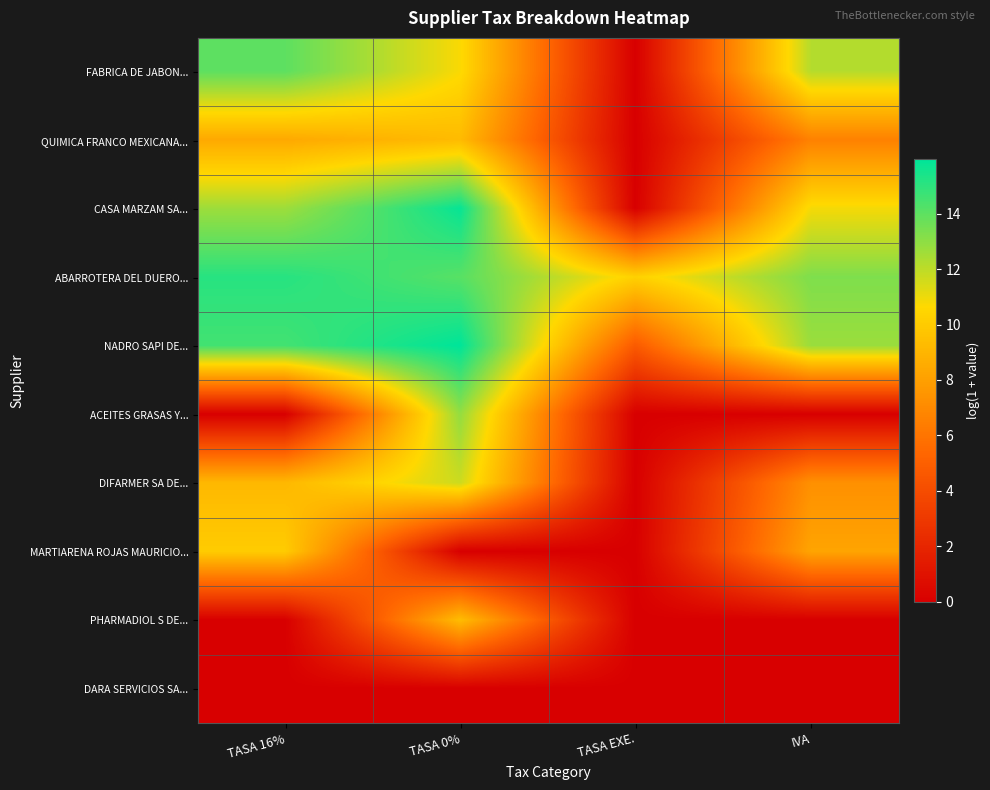

Reading right to left, what are all the values shown in this chart?

FABRICA DE JABON...: IVA=12.2	TASA EXE.=0.0	TASA 0%=10.7	TASA 16%=14.0
QUIMICA FRANCO MEXICANA...: IVA=6.6	TASA EXE.=0.0	TASA 0%=9.3	TASA 16%=8.4
CASA MARZAM SA...: IVA=10.8	TASA EXE.=0.0	TASA 0%=15.8	TASA 16%=12.7
ABARROTERA DEL DUERO...: IVA=13.3	TASA EXE.=10.3	TASA 0%=14.1	TASA 16%=15.1
NADRO SAPI DE...: IVA=12.7	TASA EXE.=4.7	TASA 0%=16.0	TASA 16%=14.6
ACEITES GRASAS Y...: IVA=0.0	TASA EXE.=0.0	TASA 0%=12.9	TASA 16%=0.0
DIFARMER SA DE...: IVA=7.3	TASA EXE.=0.0	TASA 0%=11.7	TASA 16%=9.1
MARTIARENA ROJAS MAURICIO...: IVA=8.2	TASA EXE.=0.0	TASA 0%=0.0	TASA 16%=10.0
PHARMADIOL S DE...: IVA=0.0	TASA EXE.=0.0	TASA 0%=9.3	TASA 16%=0.0
DARA SERVICIOS SA...: IVA=0.0	TASA EXE.=0.0	TASA 0%=0.0	TASA 16%=0.0